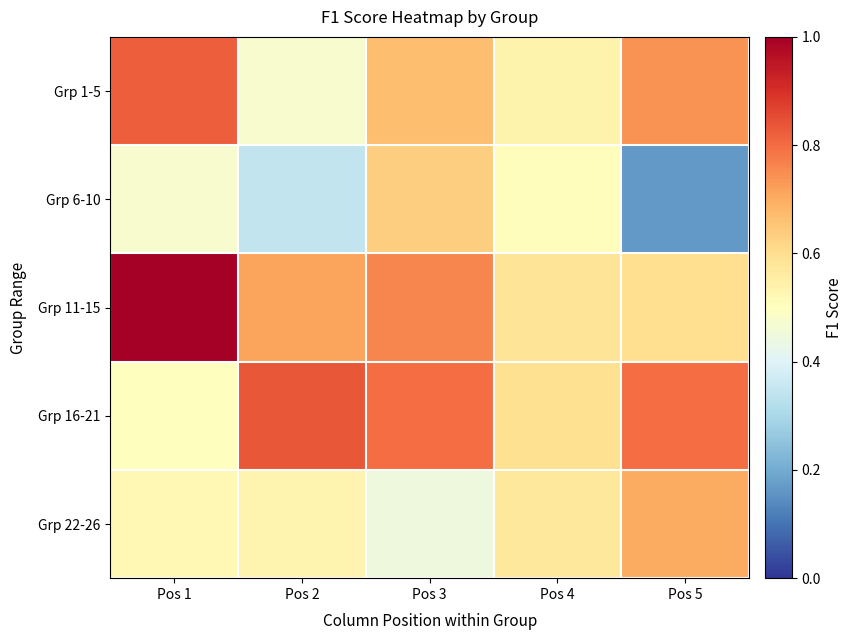

Which label corresponds to the smallest value in the chart?

Pos 5